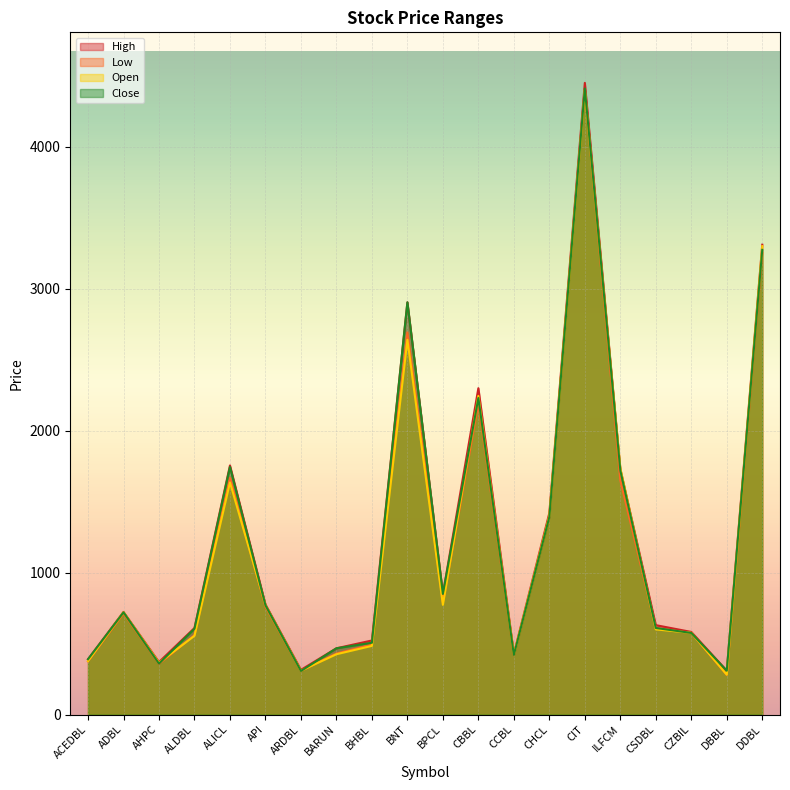

What is the minimum value shown in the chart?

280